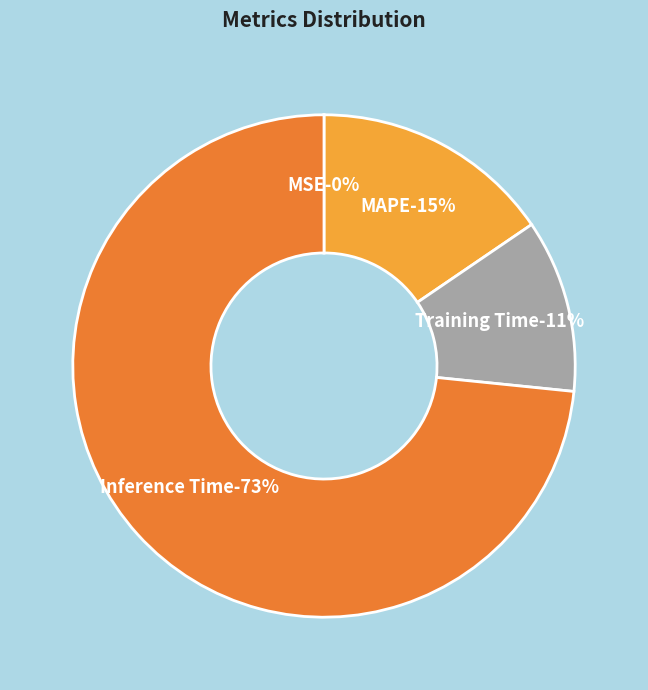

Which category has the biggest portion of the pie?

Inference Time